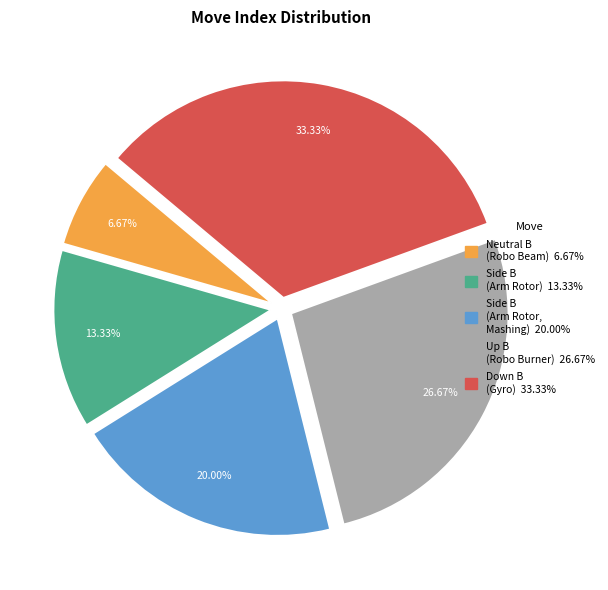

What percentage is the Down B (Gyro) slice, to the nearest percent?

33%